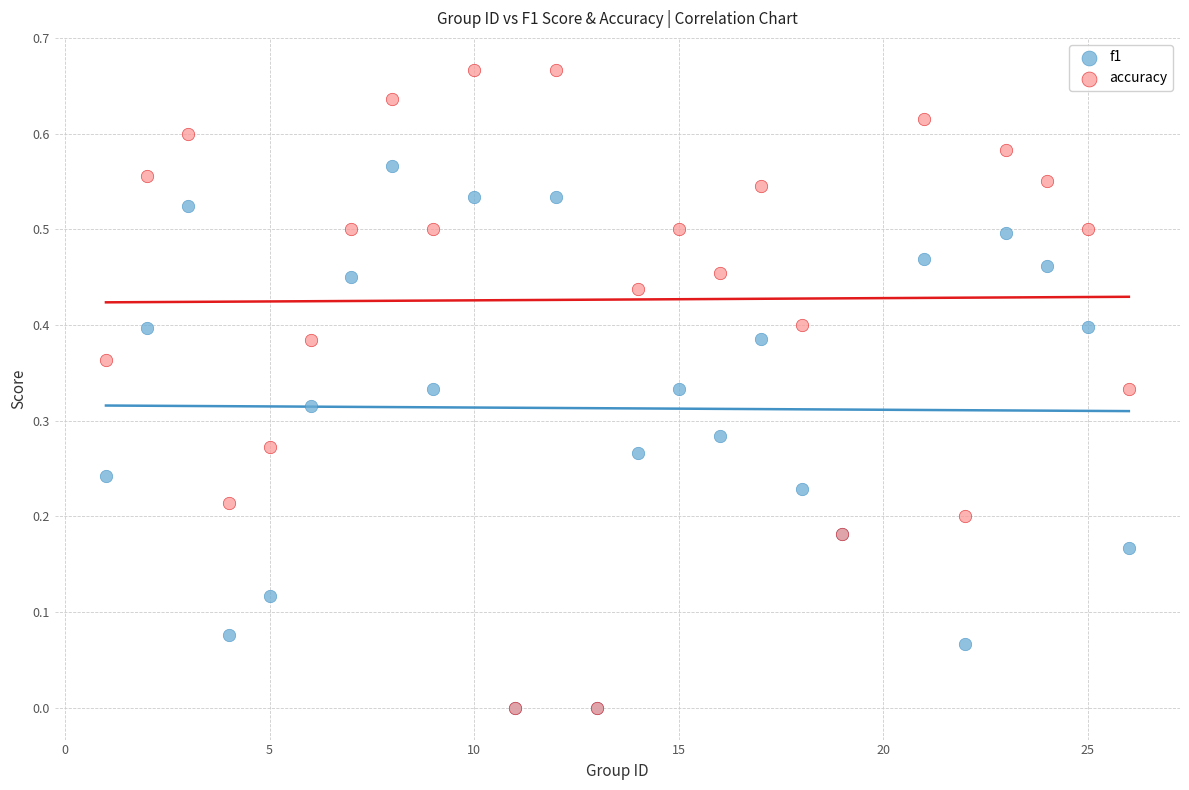

Which series has the largest Y range (max minus min)?

accuracy